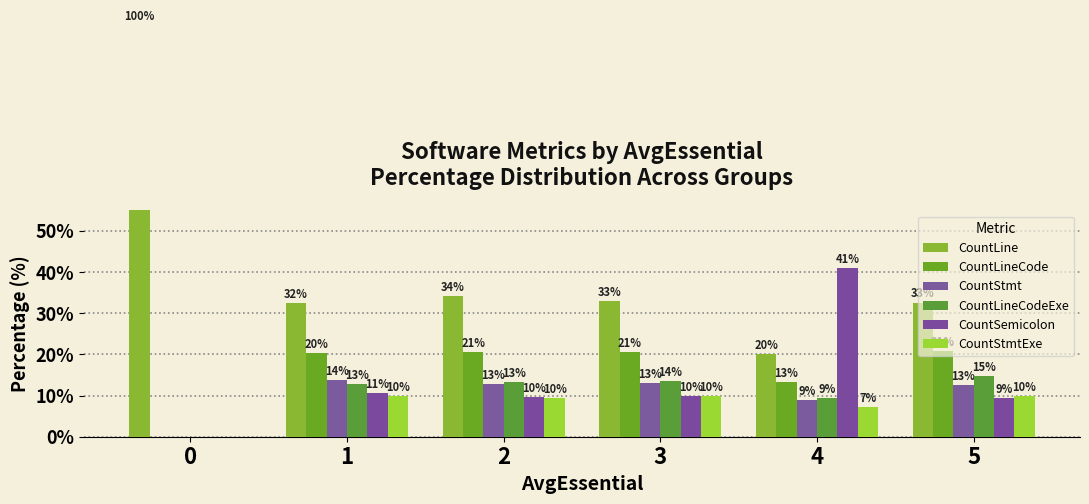

Which series has the largest total across all categories?

CountLine